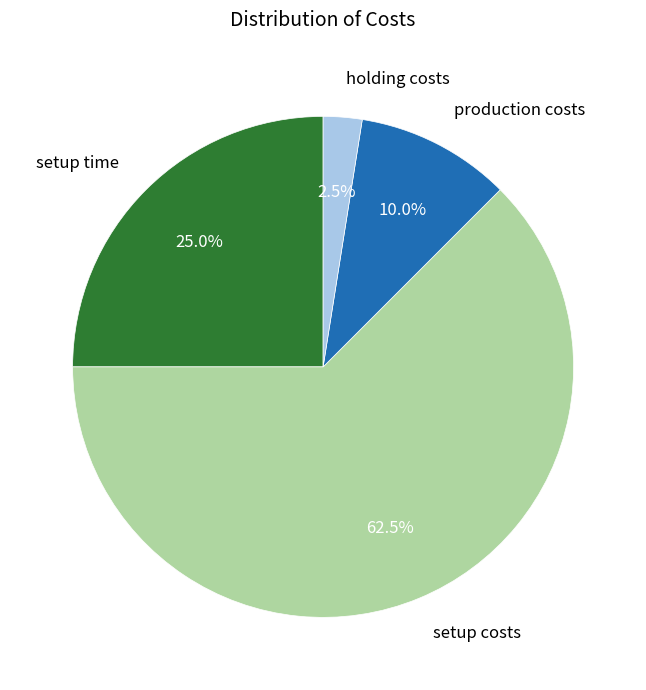

Count the number of slices in the pie.

4